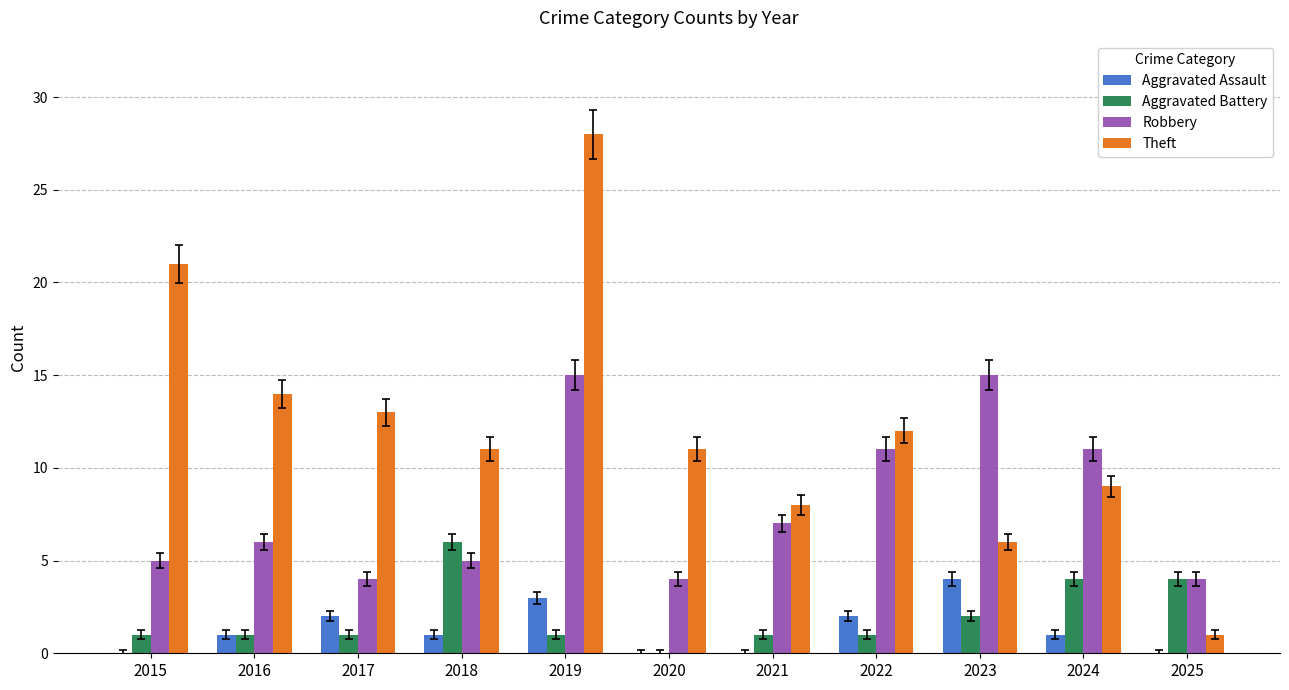

Which label corresponds to the largest value in the chart?

2019